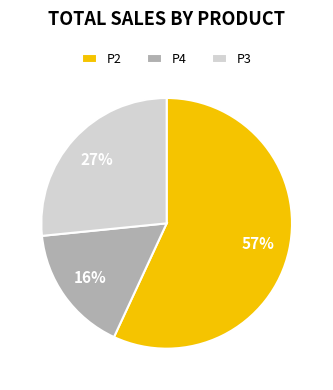

Rank the categories by value from highest to lowest.

P2, P3, P4